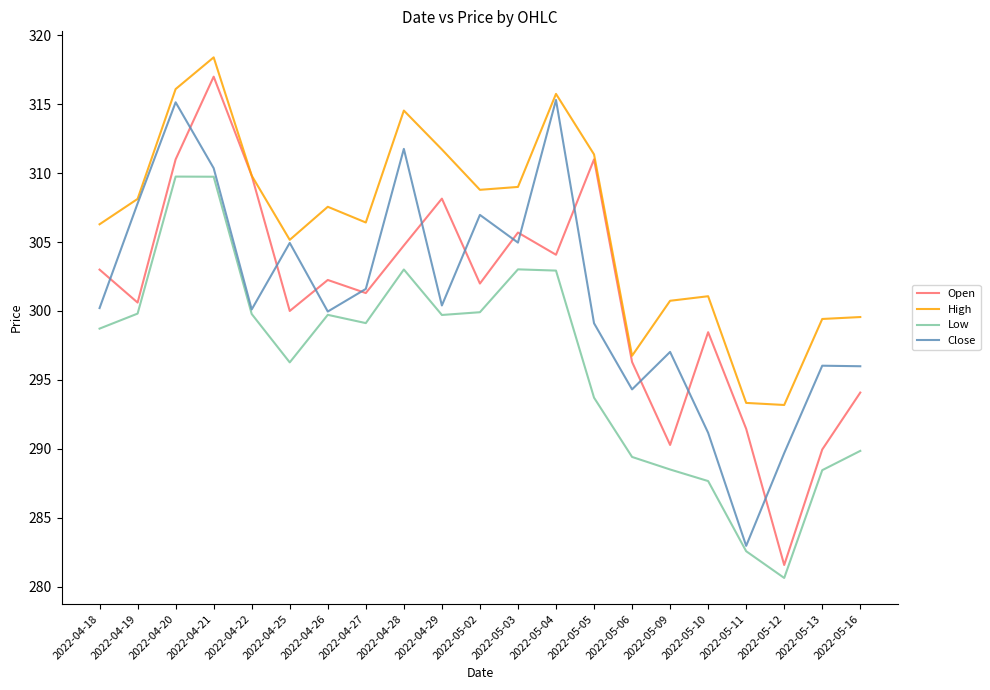

Is the value of High at 2022-04-29 greater than the value of Open at 2022-04-19?

Yes